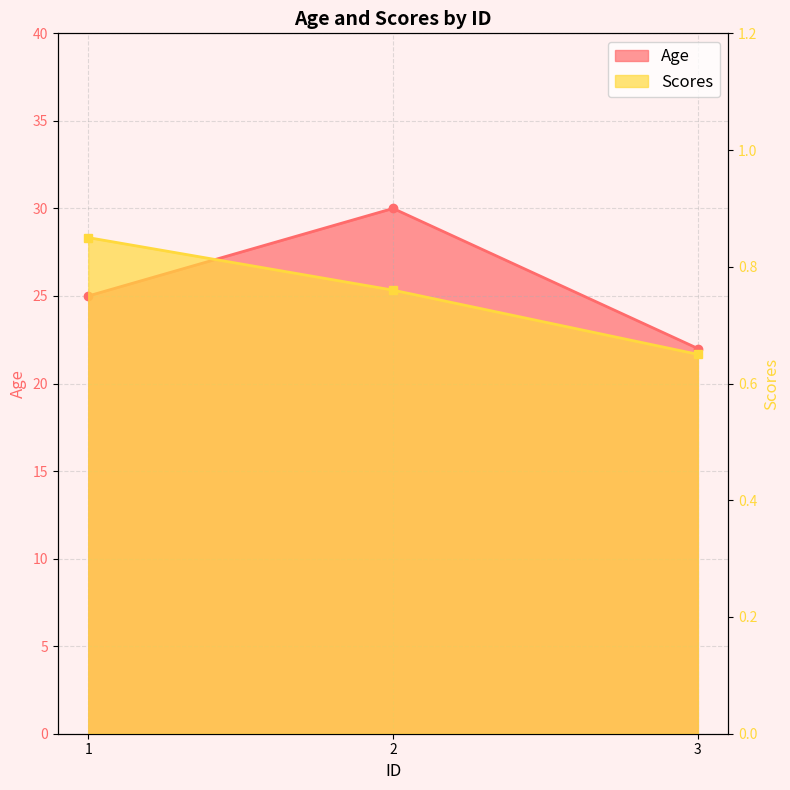

Count the Age values in the range 22 to 30.

3